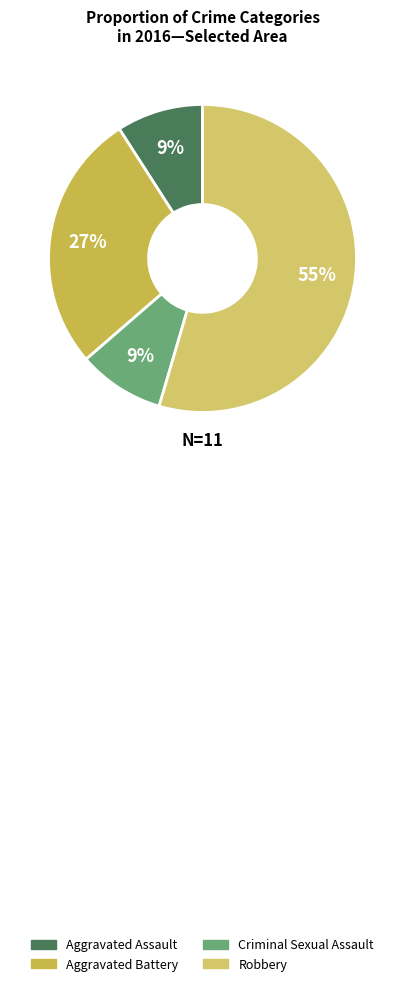

To the nearest percent, what percentage of the pie is Criminal Sexual Assault?

9%